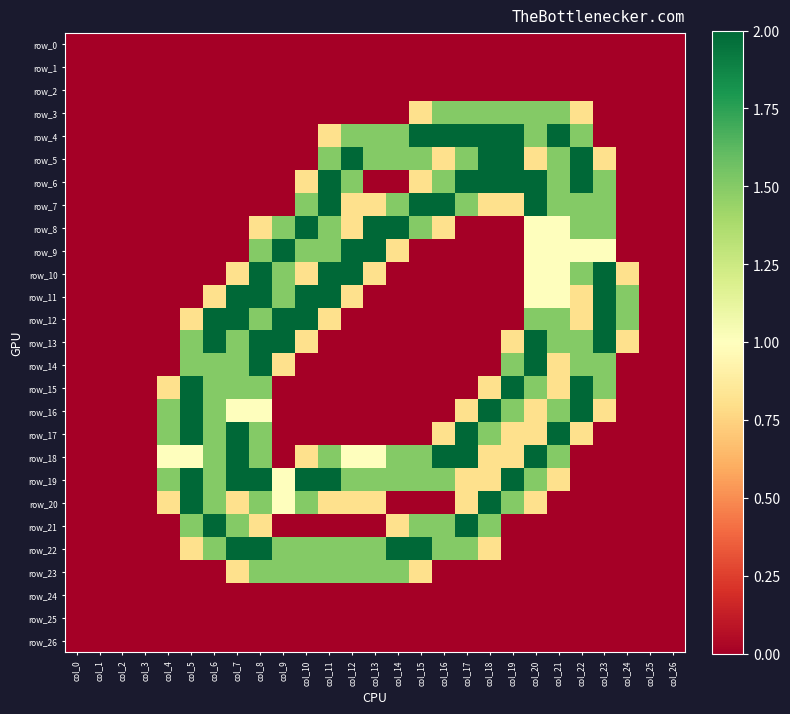

How many distinct data groups are displayed?

27